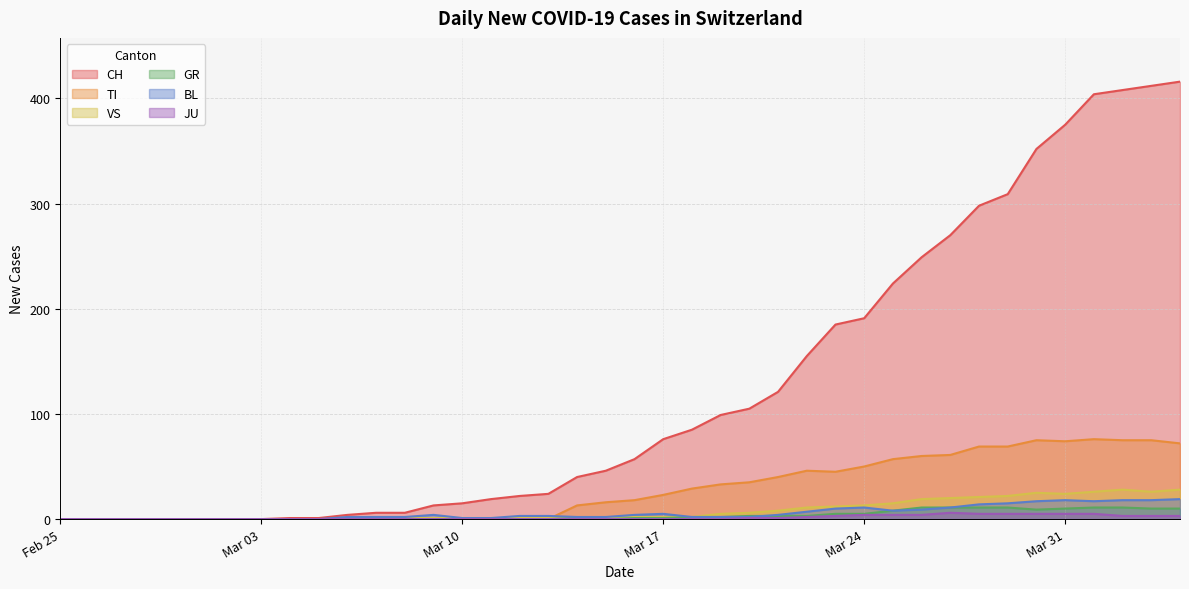

What is the value of the TI point at the 28th from the left?

45